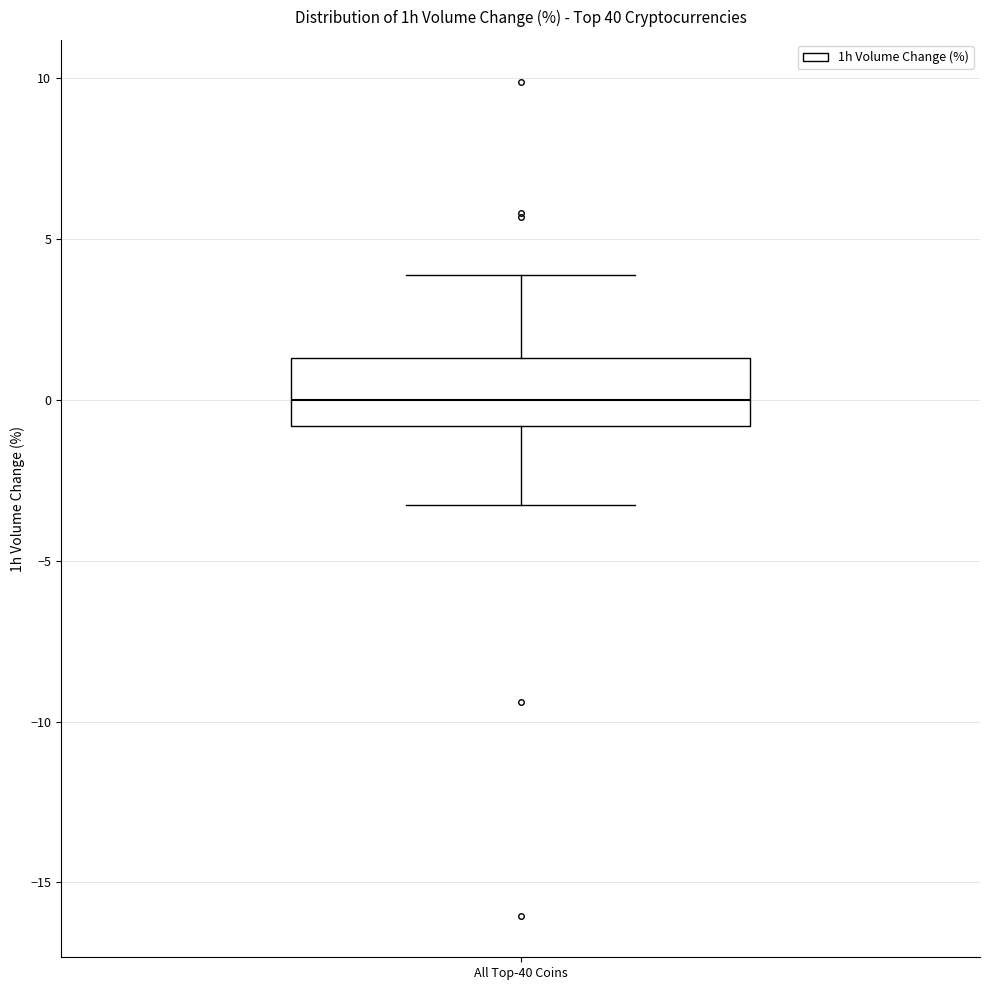

Transcribe this box plot: give where the median line is, the range the box spans, and where the two whiskers end, as read against the y-axis. The values are not printed on the chart, so give them approximately, as read against the axis.

median 0.0, box -1.0 to 1.5, whiskers -3.0 to 4.0